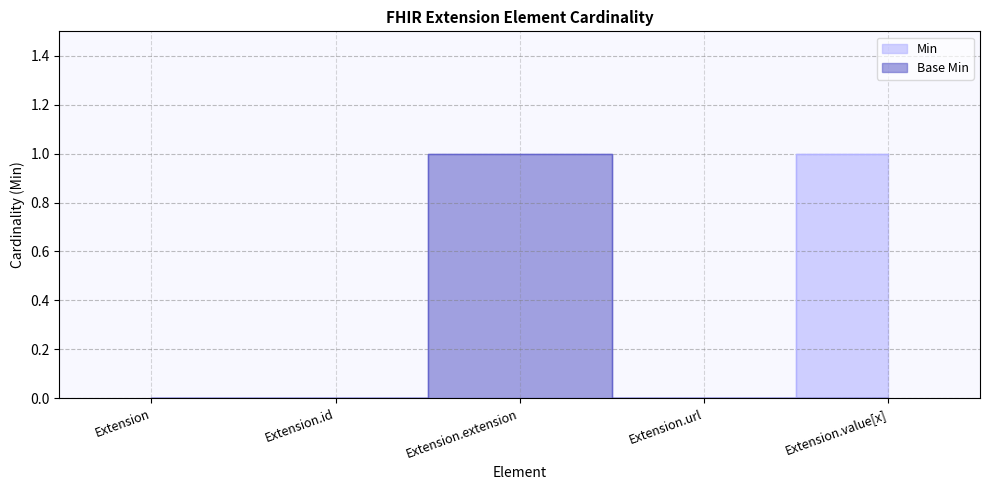

What is the label of the 1st point from the left?

Extension